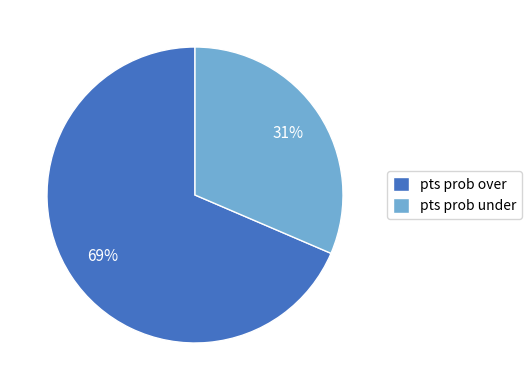

How many slices are in this pie chart?

2